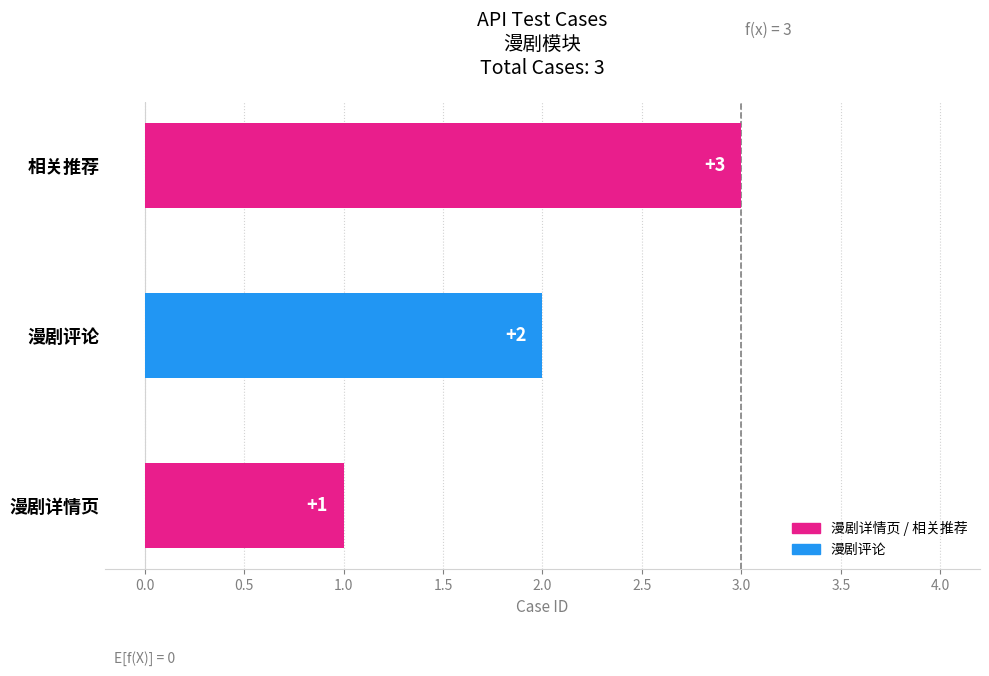

What is the ratio of the value at 漫剧评论 to the value at 相关推荐?

0.7